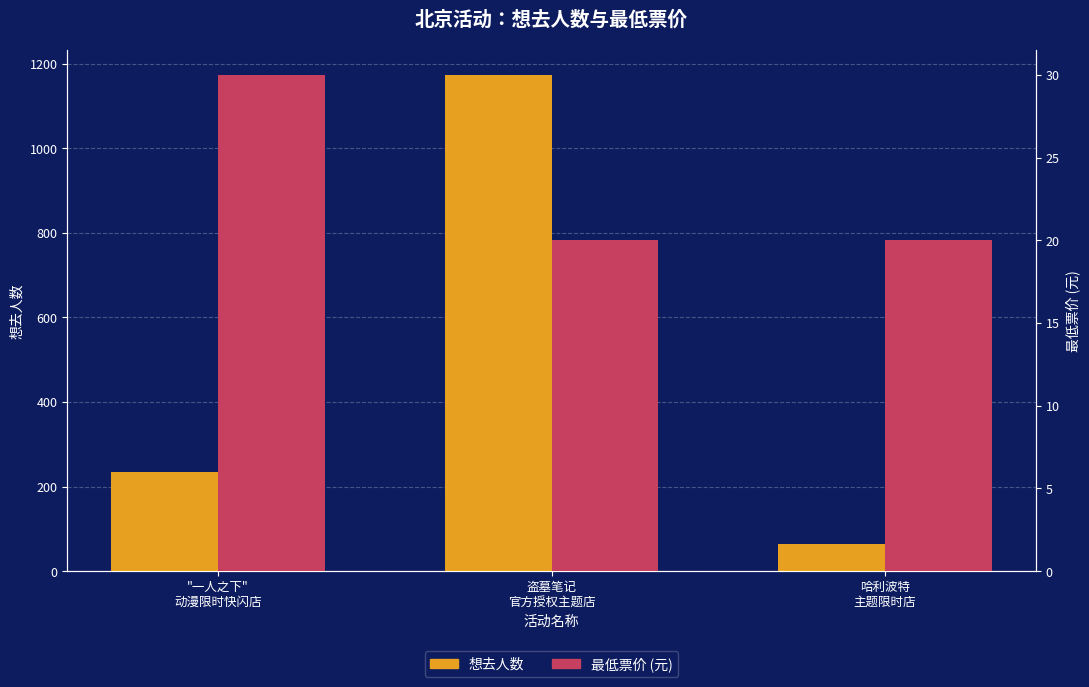

What is the highest value of the 想去人数 series?

1174